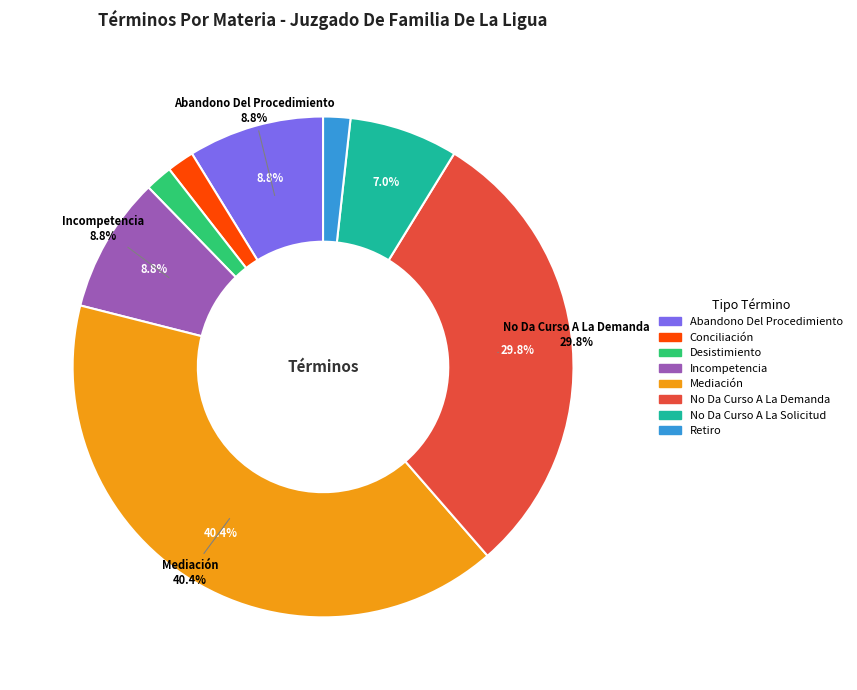

To the nearest percent, what is the average slice percentage?

12%